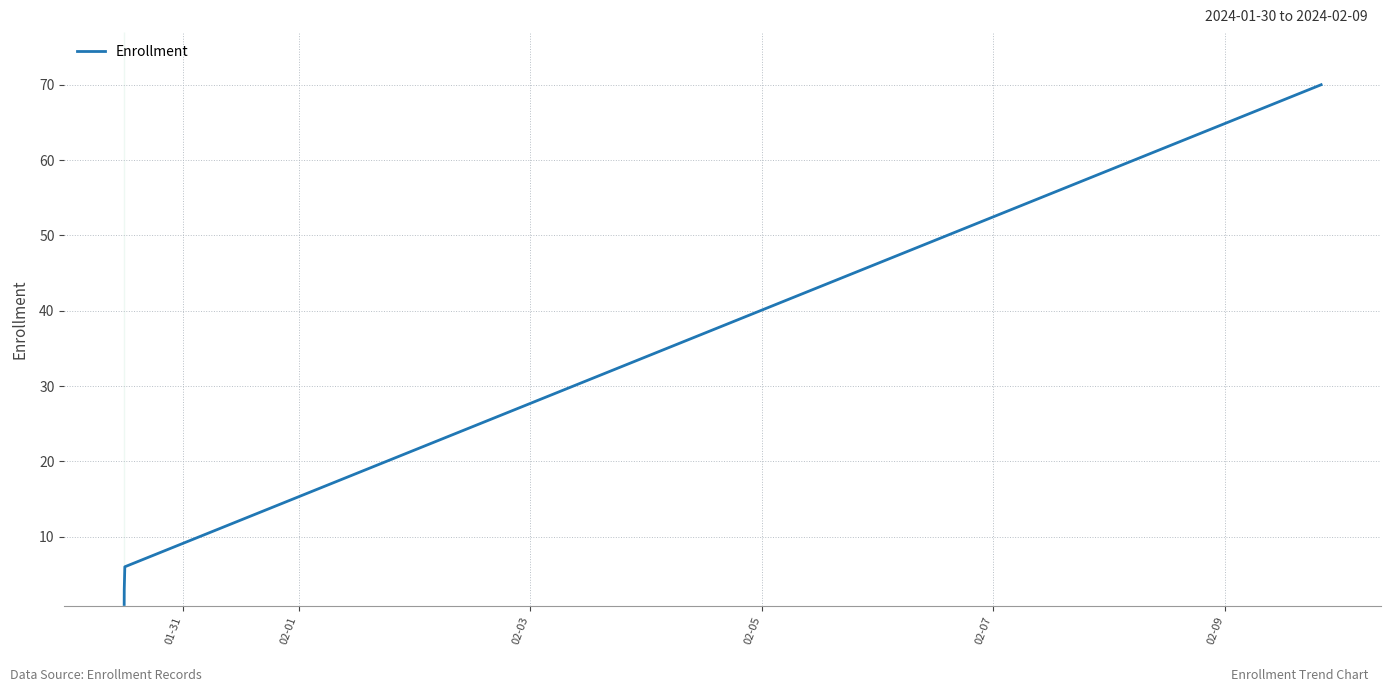

What is the difference between the maximum and second lowest values?

68